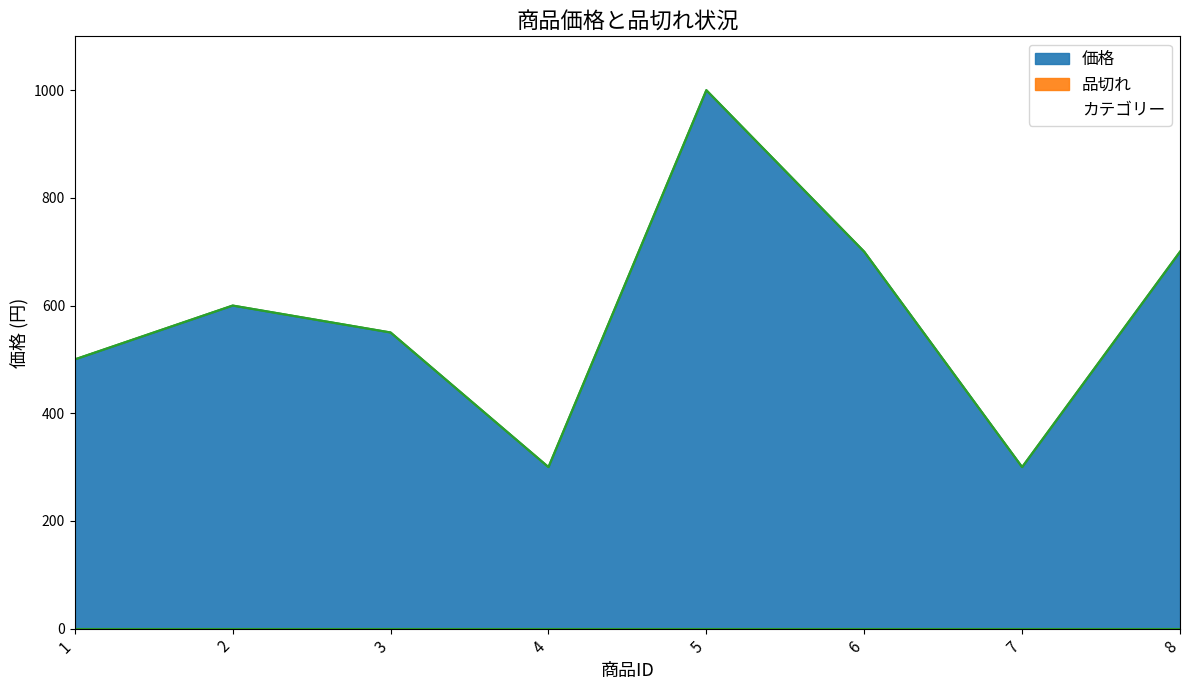

At which category does the data reach its first local peak?

2